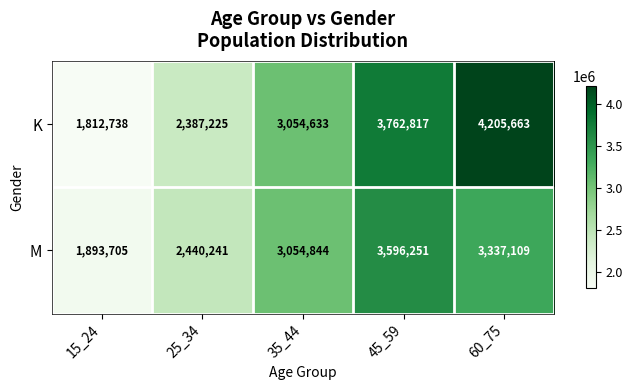

What is the smallest value displayed?

1812738